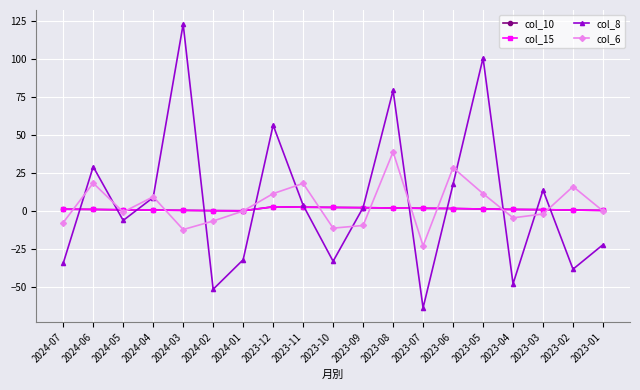

How many interior local valleys does the col_15 series have?

1